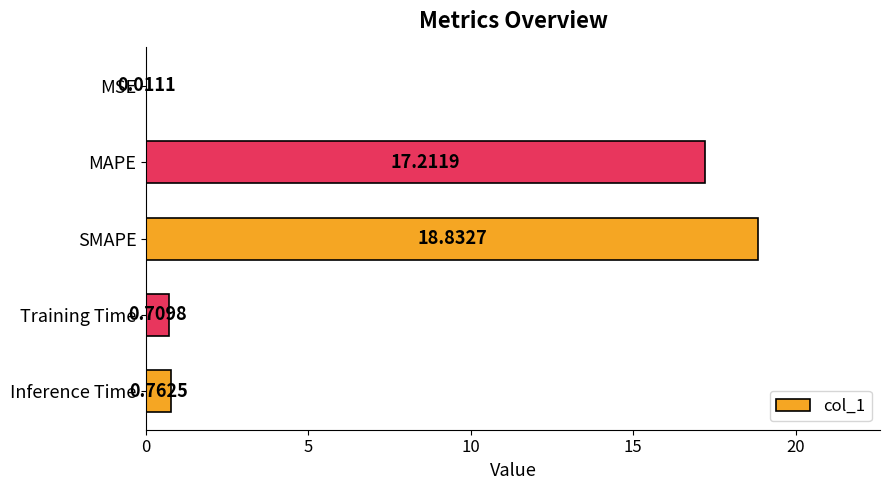

Which category has the highest value across all series?

SMAPE